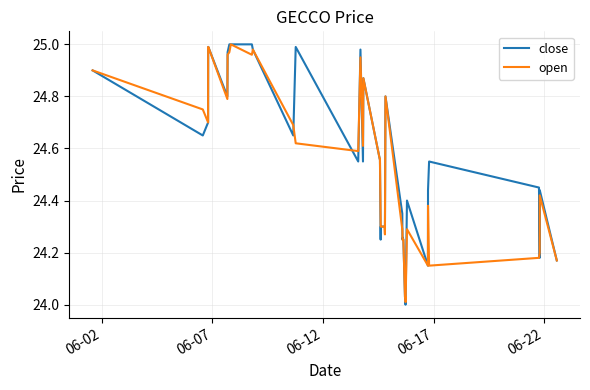

Which series has the largest range (max minus min)?

close